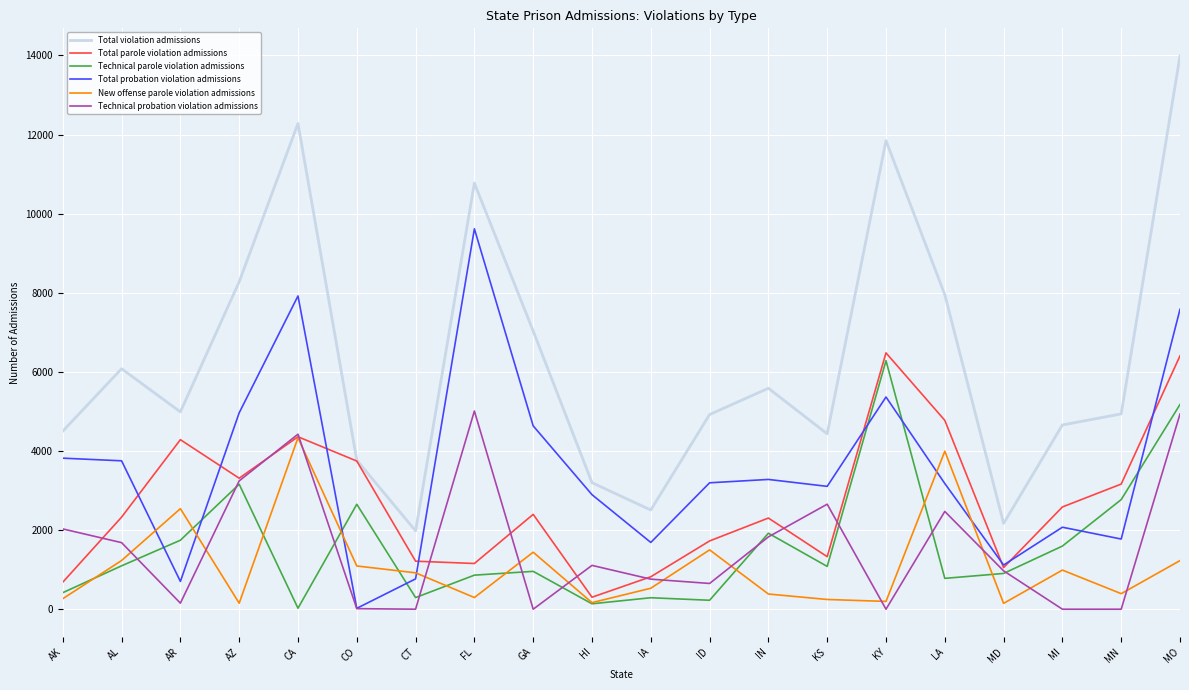

What is the difference between the maximum and minimum values in the Technical parole violation admissions series?

6259